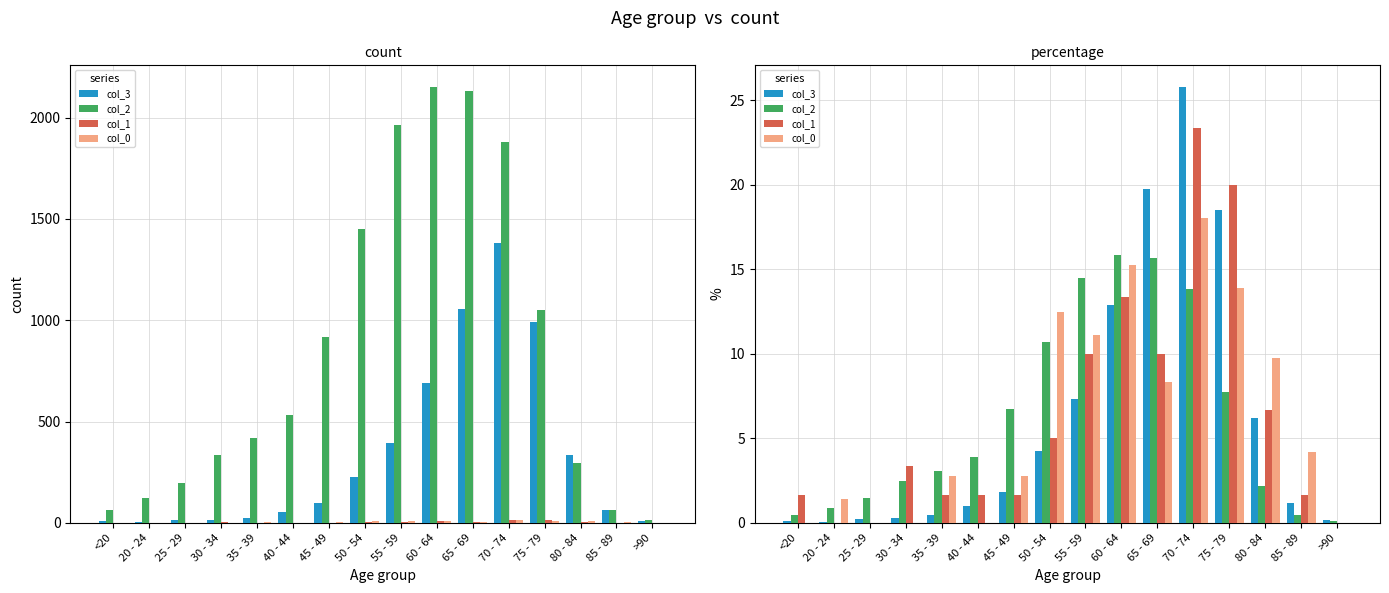

At which category is the sum across all series the highest?

70 - 74